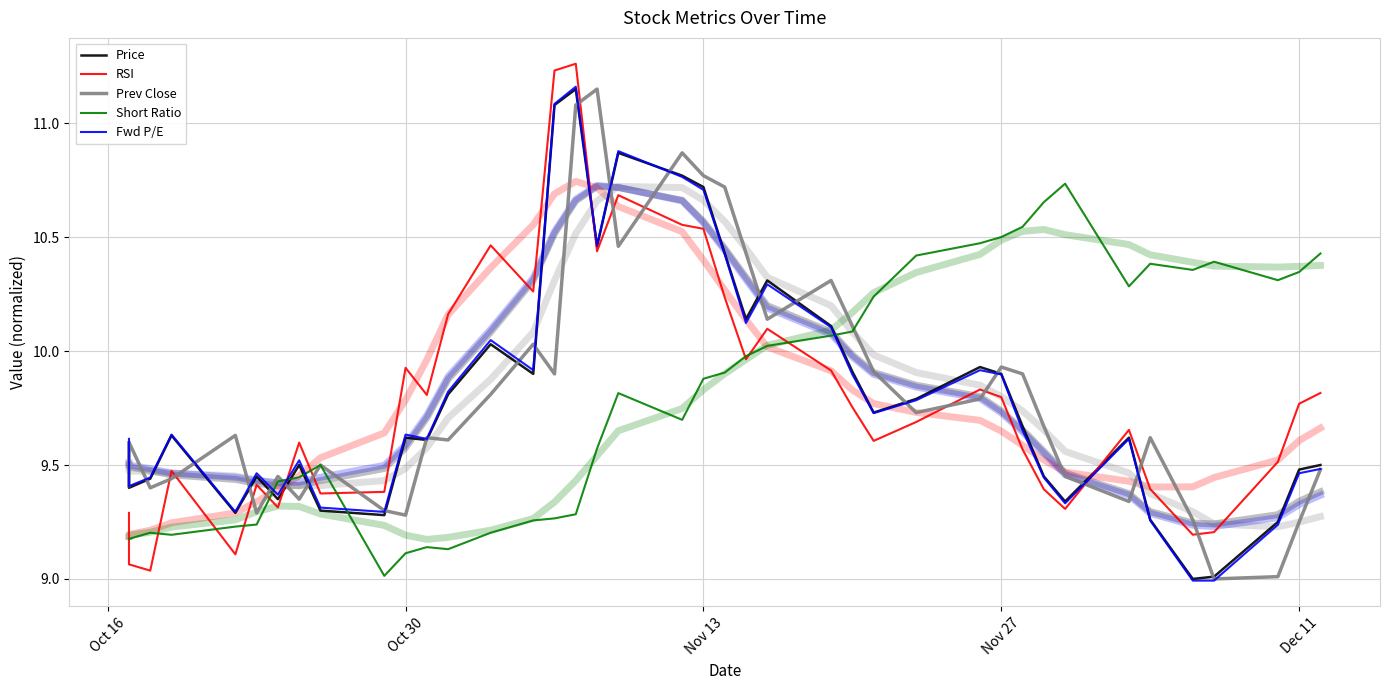

Between which two adjacent categories do RSI and Short Ratio first intersect?

Oct 16 and Oct 30